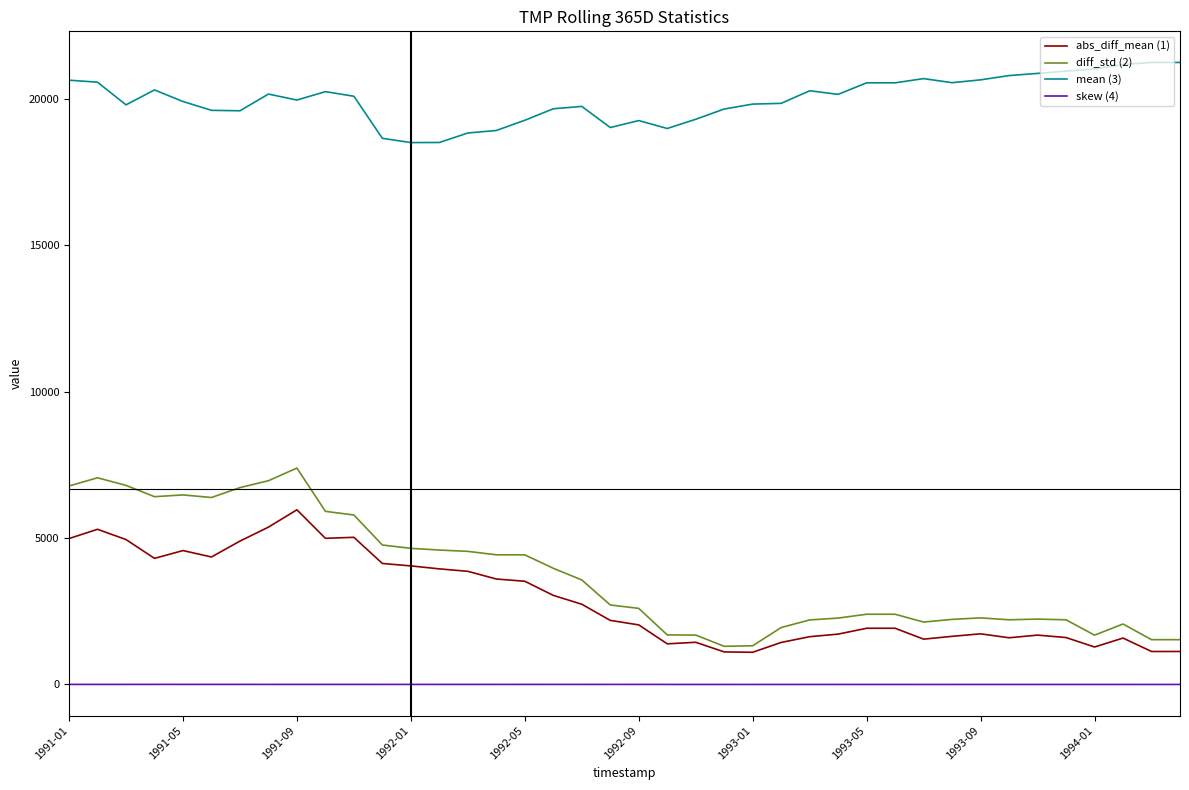

What is the highest value of the diff_std (2) series?

7391.0